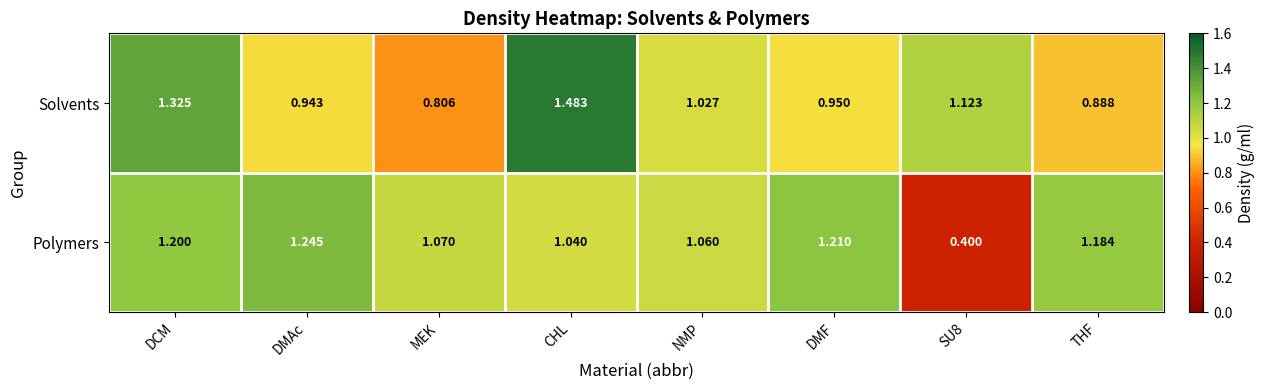

At which label does Polymers first exceed 1?

DCM